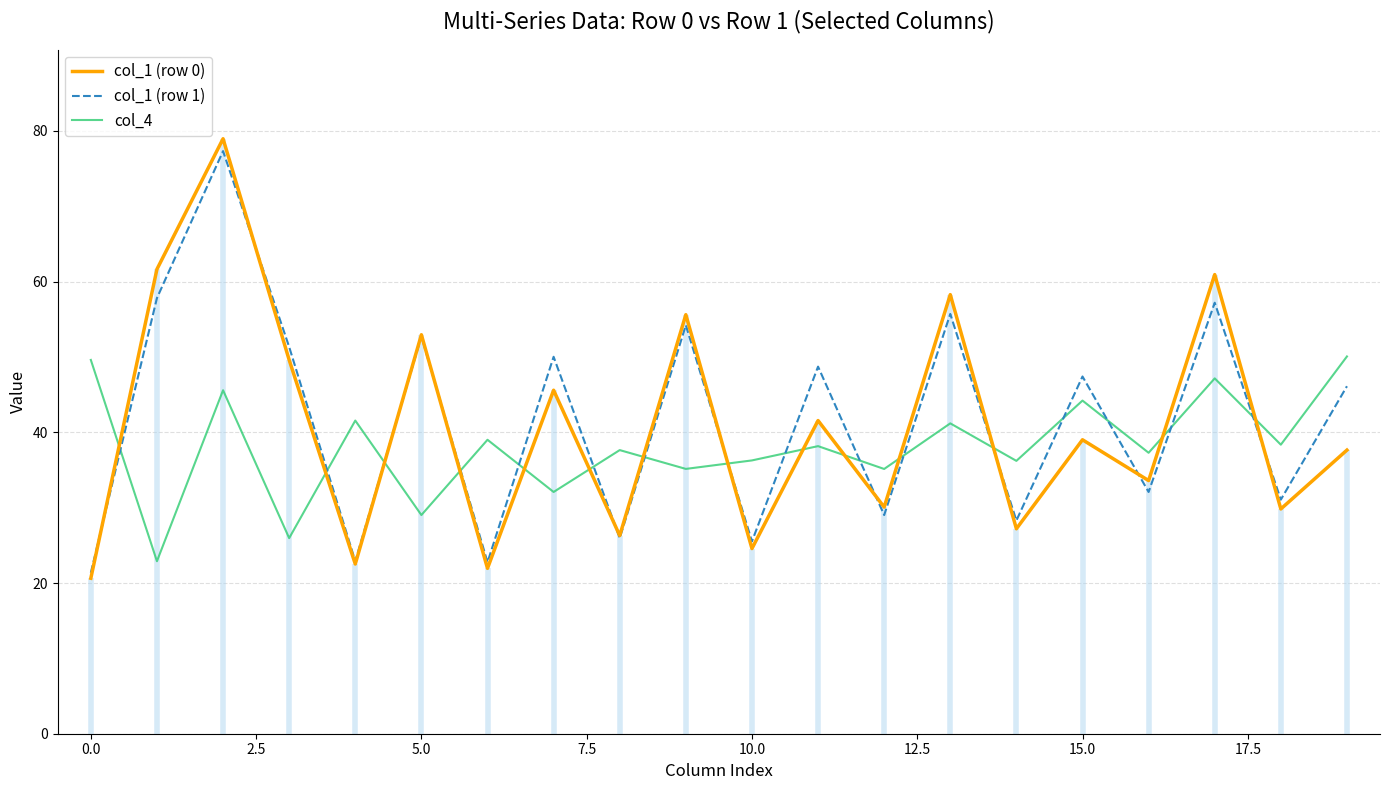

Rank the series by their maximum value, from highest to lowest.

col_1 (row 0), col_1 (row 1), col_4